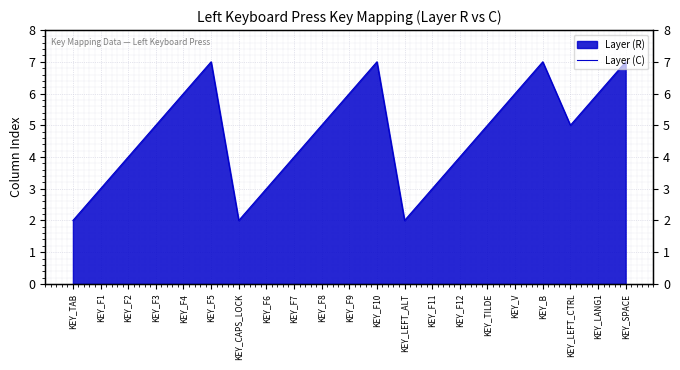

True or false: the data has more than 0 interior local peaks.

True